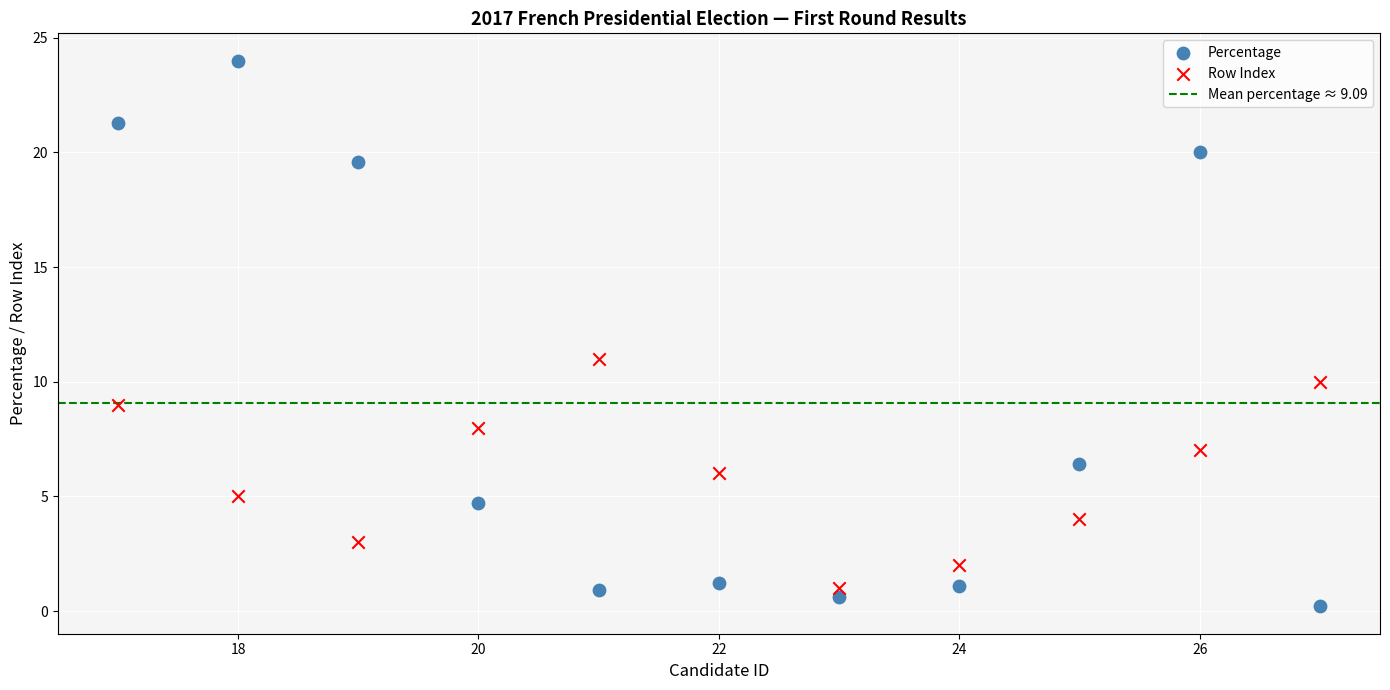

What is the X range (max minus min) for the scatter plot?

10.0